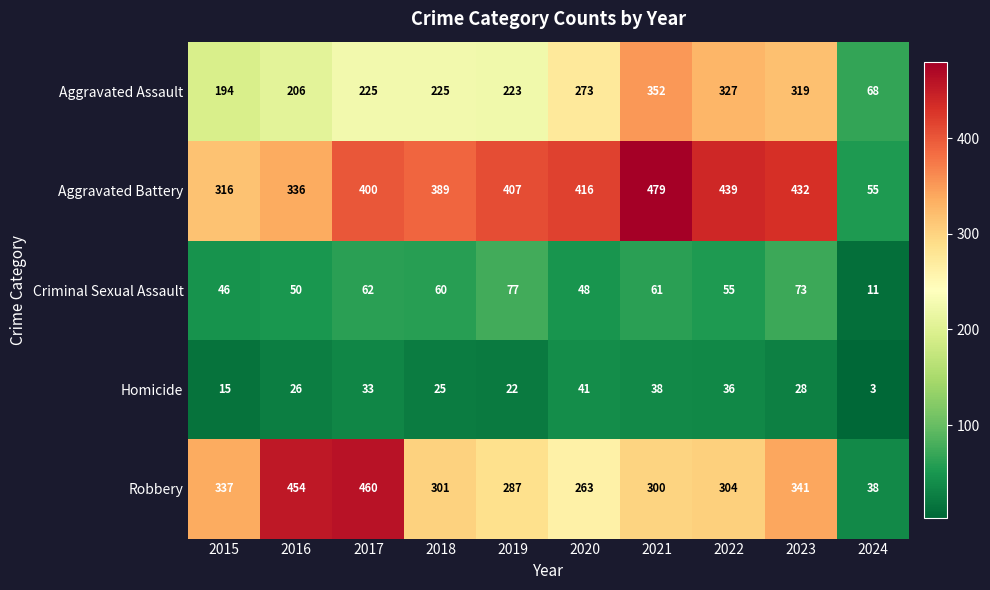

What is the spread (max minus min) of values at 2024?

65